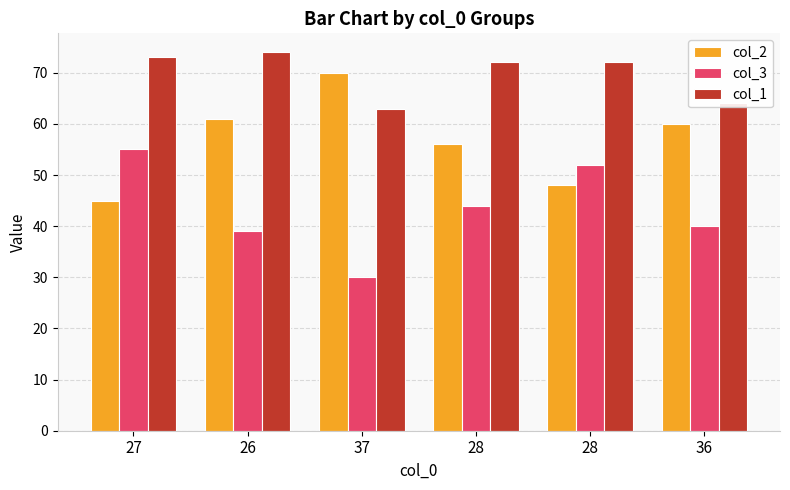

How many data points in col_2 are less than 60?

3